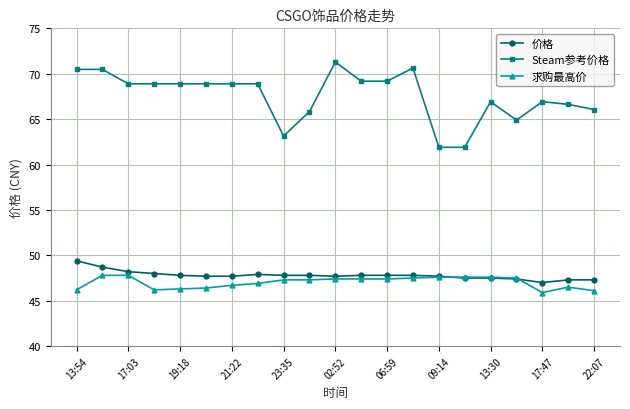

True or false: 价格 and Steam参考价格 cross at least once.

False